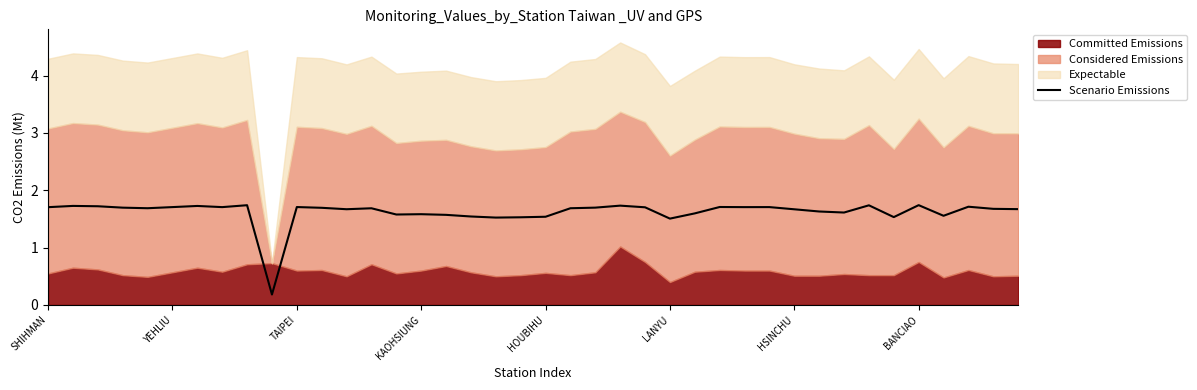

At which label does Scenario Emissions first exceed 1?

SHIHMAN